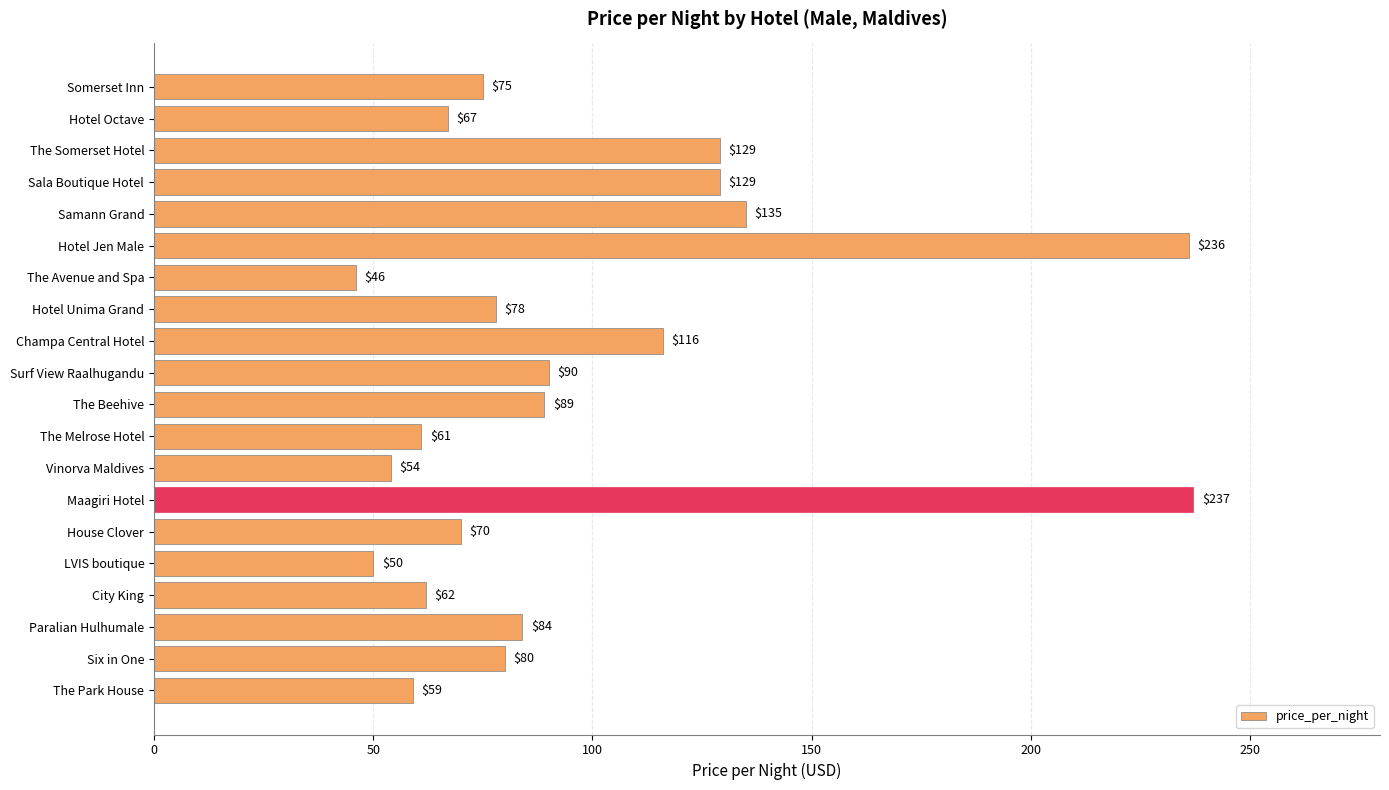

What is the label of the 19th bar from the top?

Six in One